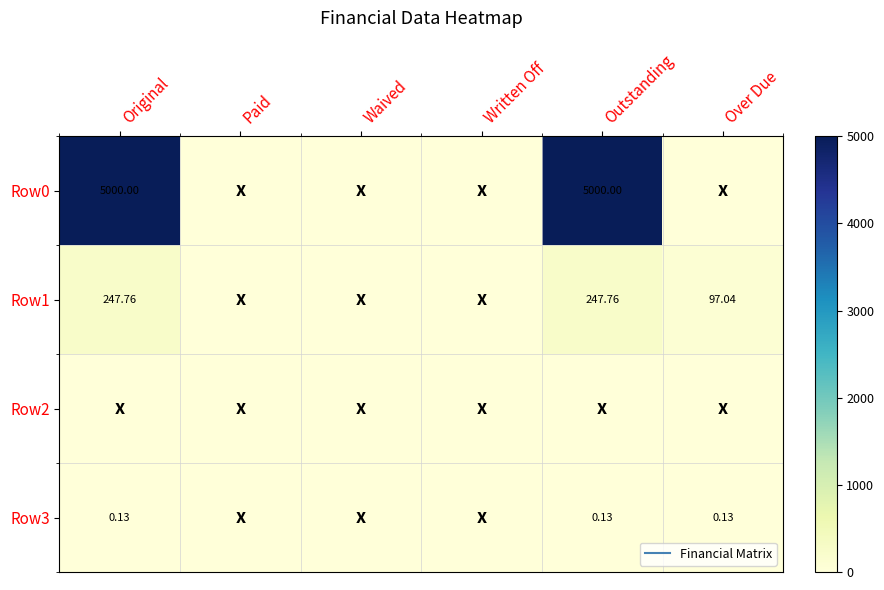

True or false: Row0 has a value of 0.0 at Paid.

True